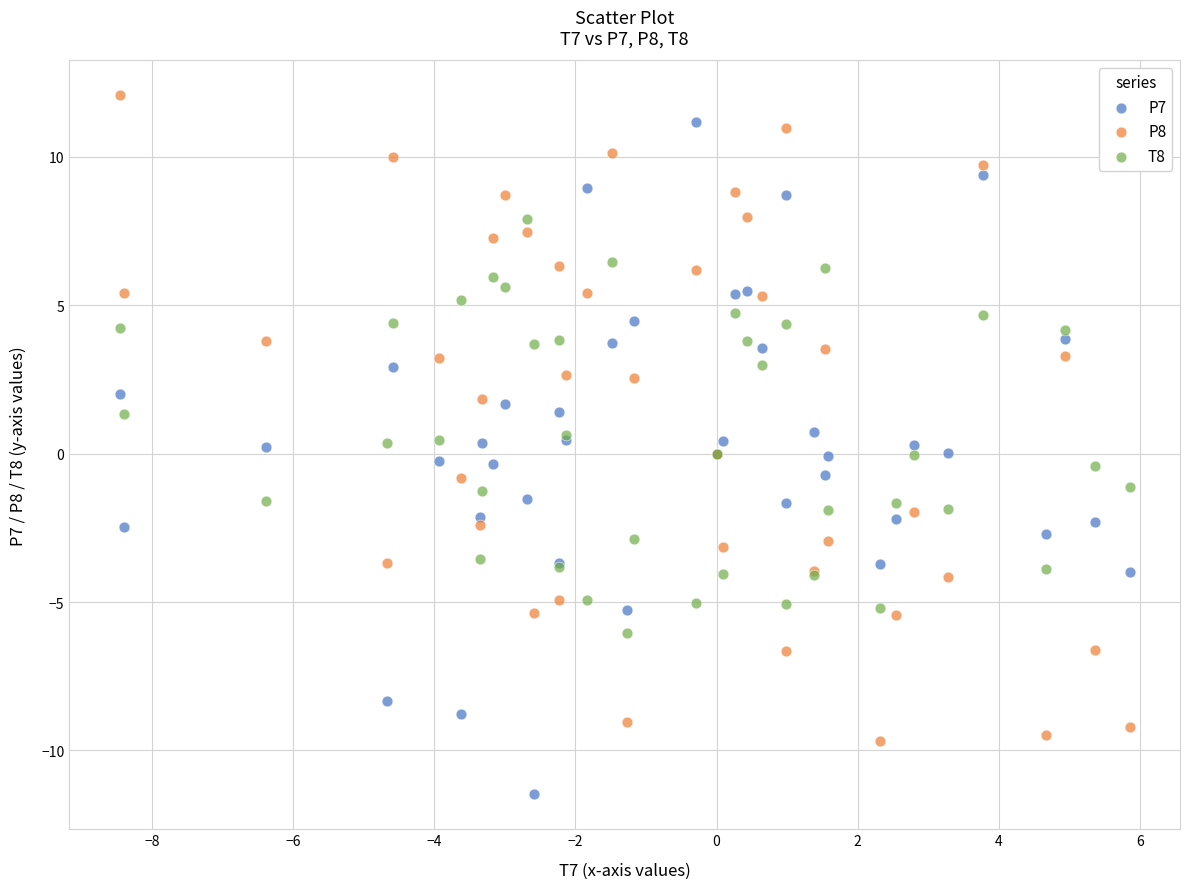

Which series reaches the minimum Y coordinate?

P7